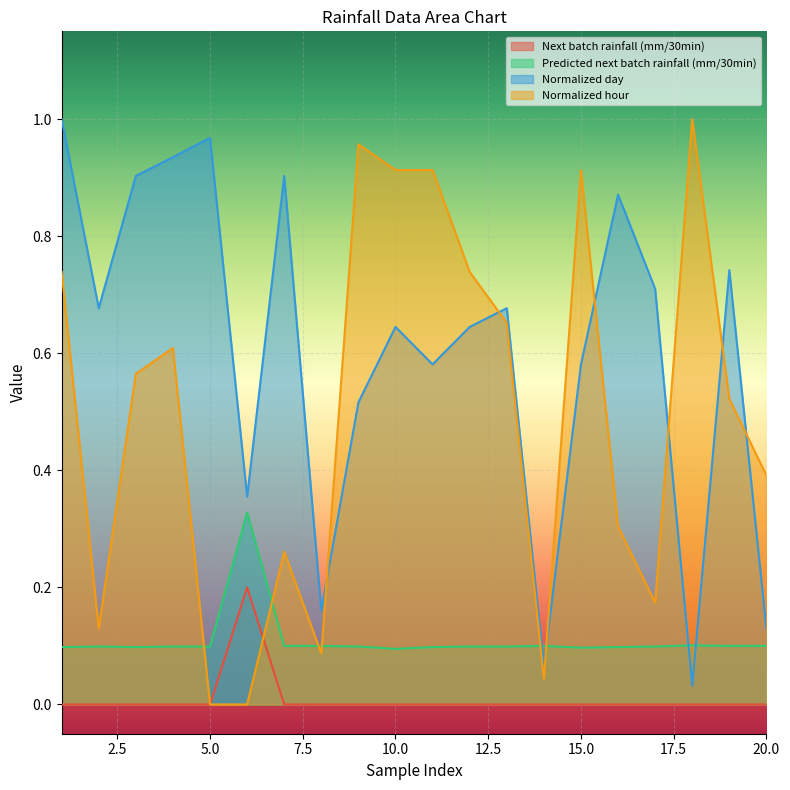

The Next batch rainfall (mm/30min) series shows 0.1 at 16. True or false?

False